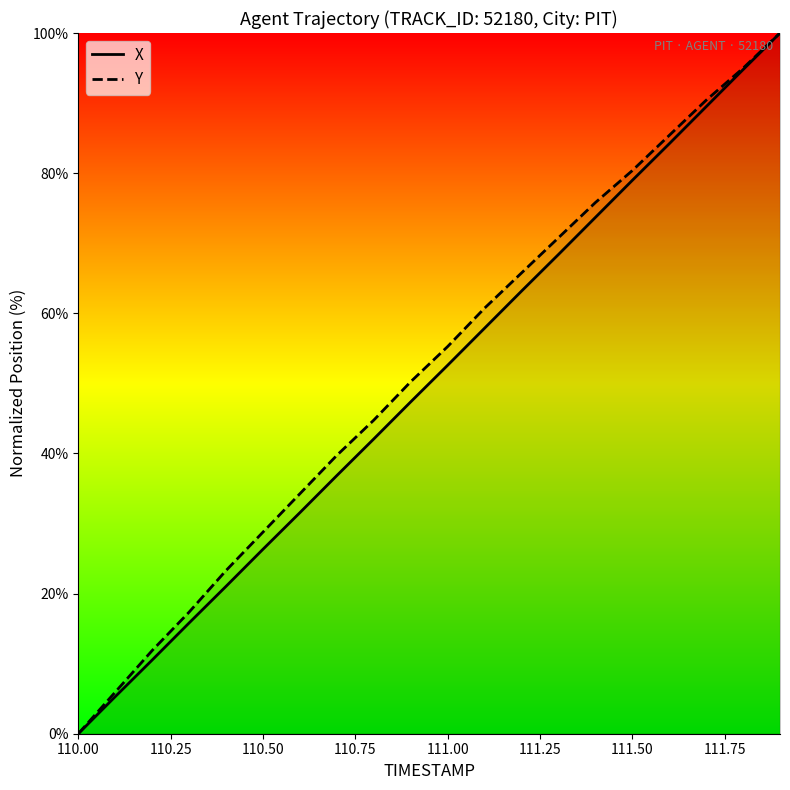

True or false: Y has more than 0 interior local peaks.

False